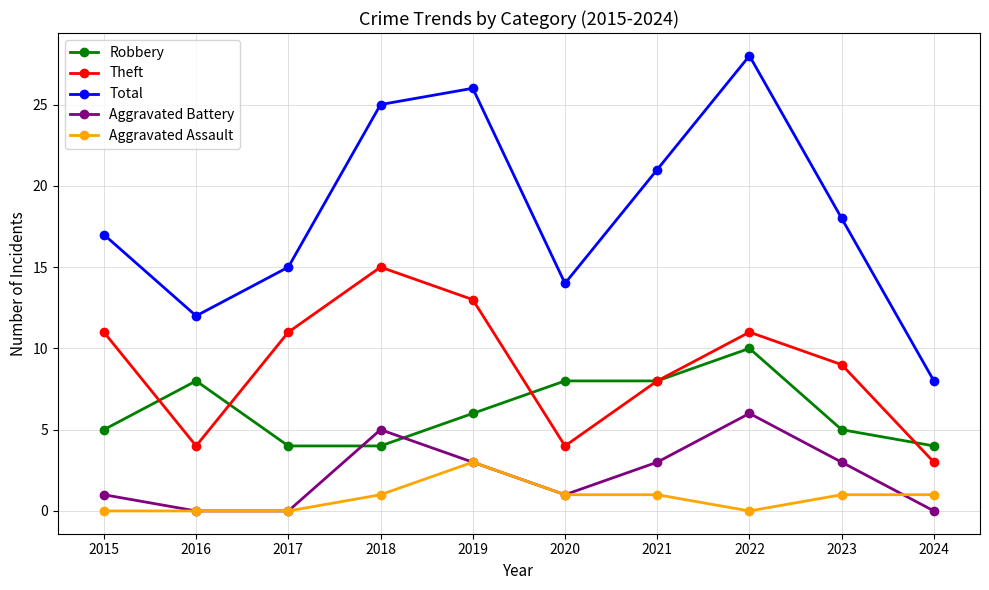

What are all the series names shown in the legend?

Robbery, Theft, Total, Aggravated Battery, Aggravated Assault